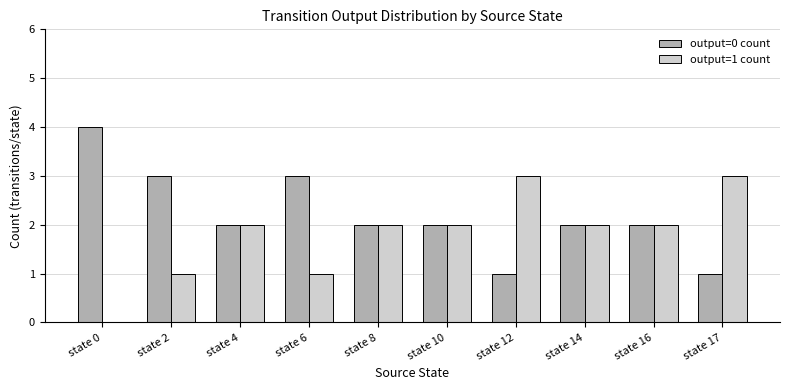

Which label corresponds to the largest value in the chart?

state 0